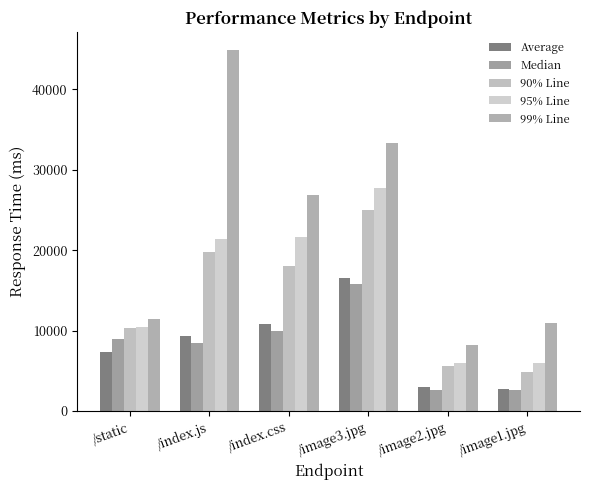

At which category is the sum across all series the highest?

/image3.jpg